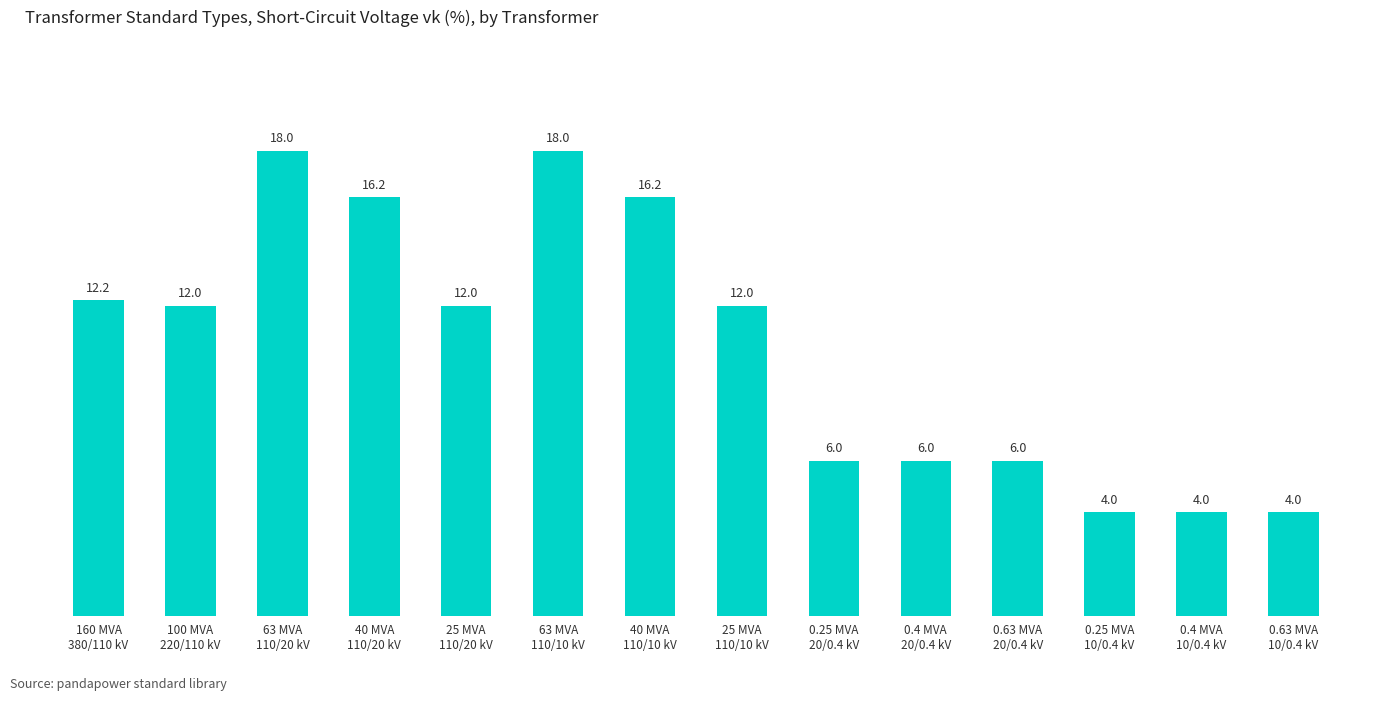

Reading left to right, what are all the values shown in this chart?

160 MVA
380/110 kV=12.2	100 MVA
220/110 kV=12.0	63 MVA
110/20 kV=18.0	40 MVA
110/20 kV=16.2	25 MVA
110/20 kV=12.0	63 MVA
110/10 kV=18.0	40 MVA
110/10 kV=16.2	25 MVA
110/10 kV=12.0	0.25 MVA
20/0.4 kV=6.0	0.4 MVA
20/0.4 kV=6.0	0.63 MVA
20/0.4 kV=6.0	0.25 MVA
10/0.4 kV=4.0	0.4 MVA
10/0.4 kV=4.0	0.63 MVA
10/0.4 kV=4.0